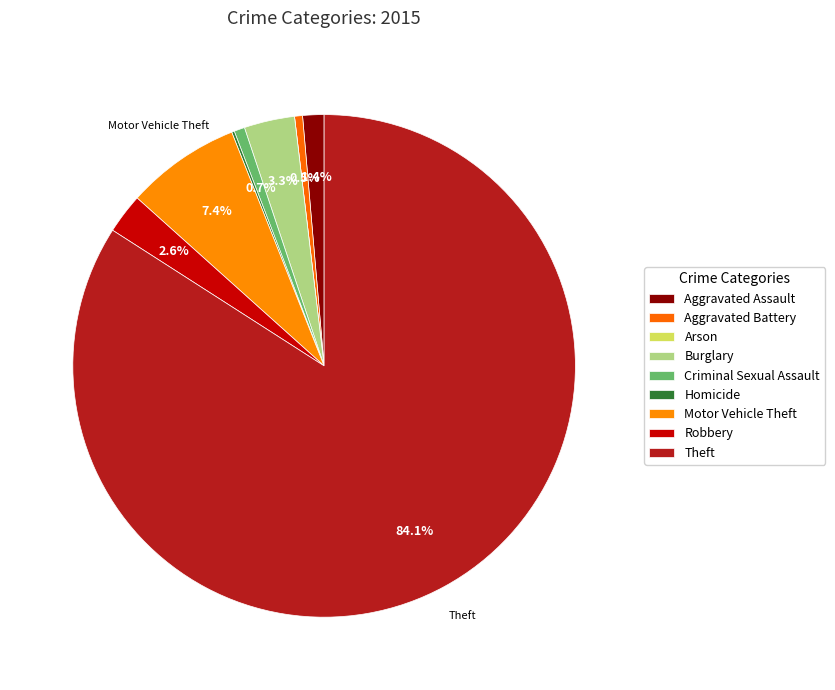

What is the change in value from Arson to Robbery?

+15